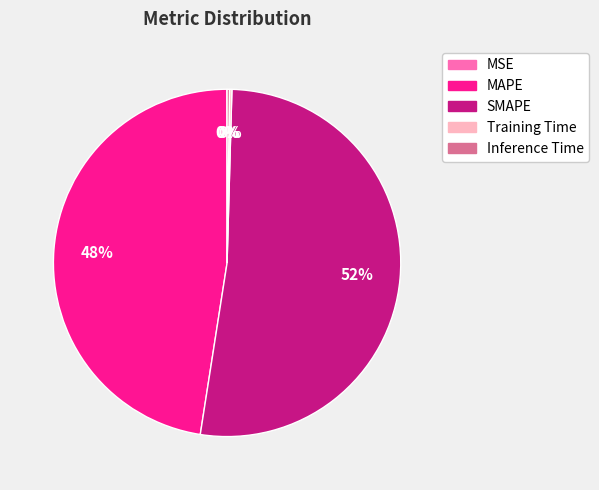

Which category has the biggest portion of the pie?

SMAPE